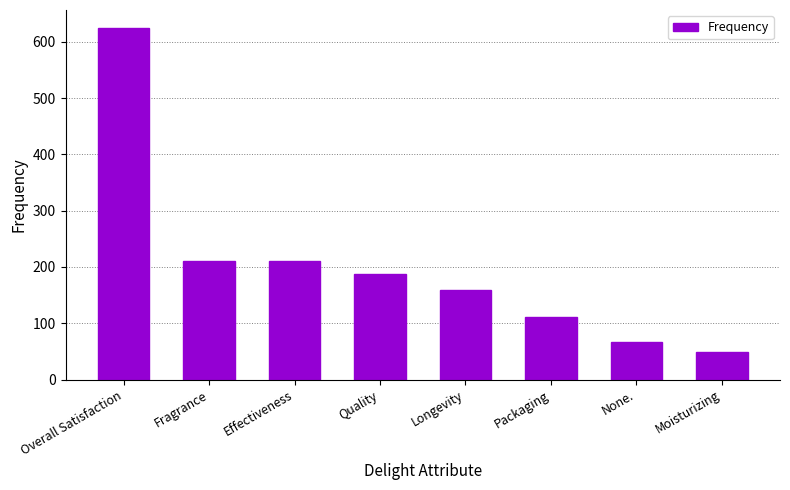

Count the number of categories in the chart.

8